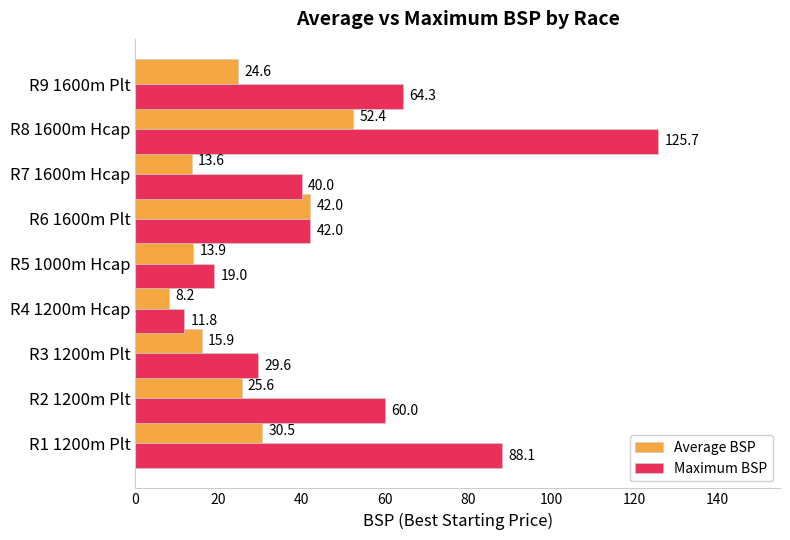

Rank the series by their average value, from lowest to highest.

Average BSP, Maximum BSP